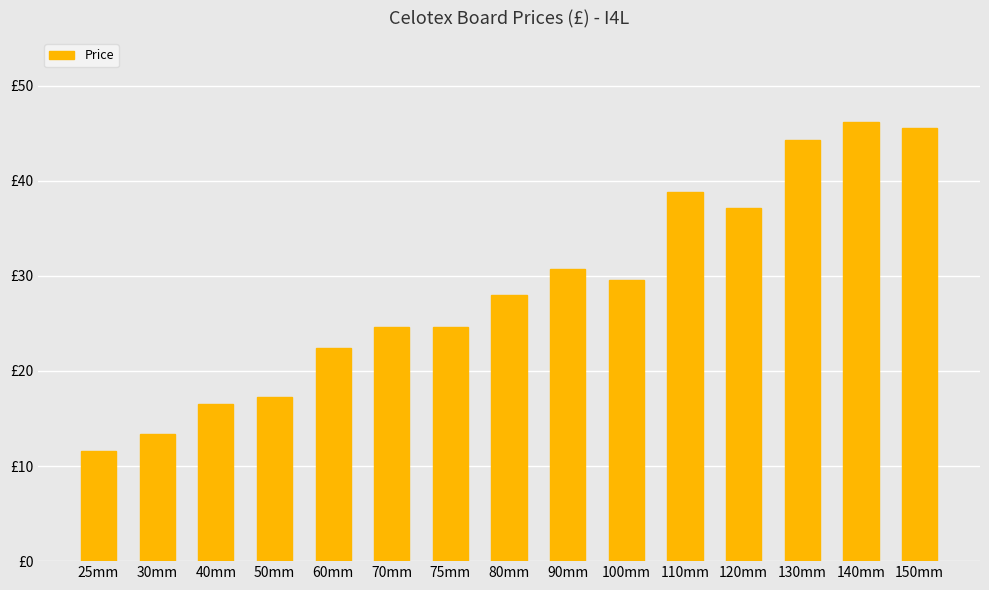

Rank the categories by value from lowest to highest.

25mm, 30mm, 40mm, 50mm, 60mm, 70mm, 75mm, 80mm, 100mm, 90mm, 120mm, 110mm, 130mm, 150mm, 140mm